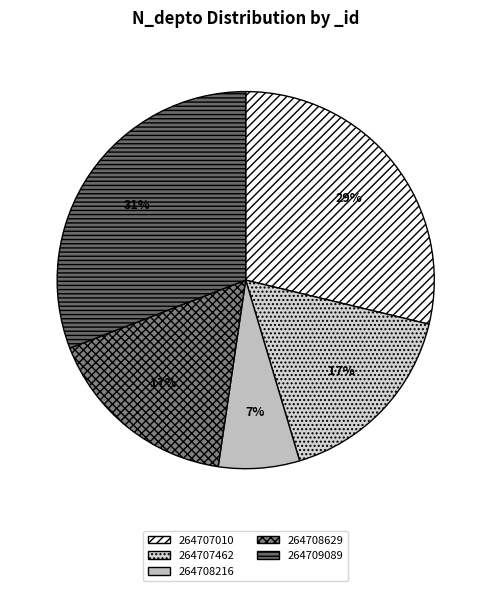

Which category has the smallest portion of the pie?

264708216